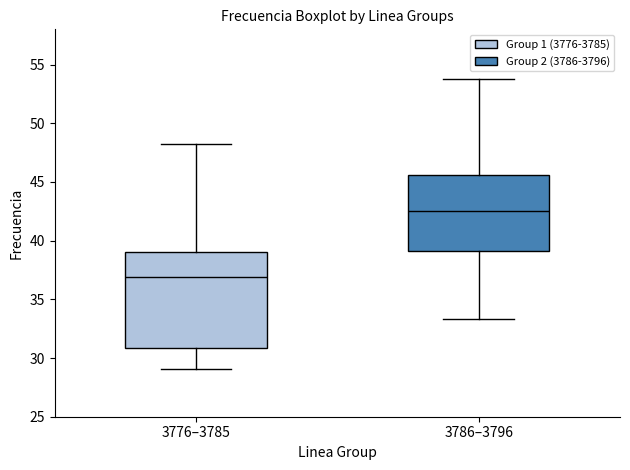

Which box has the highest median line?

3786–3796